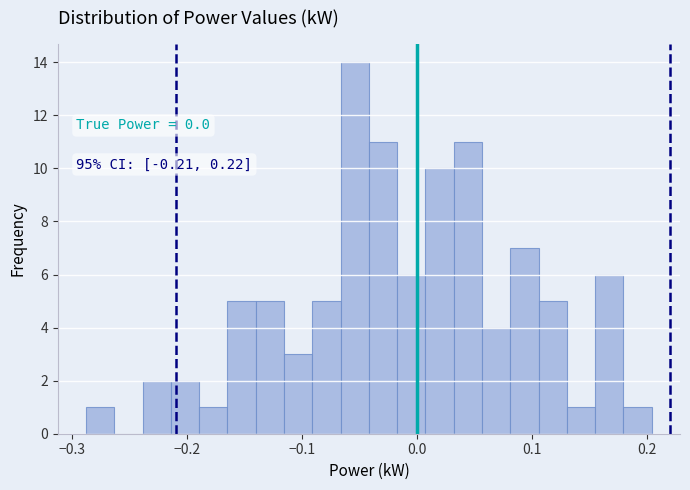

Read against the x-axis, roughly where is the centre of the tallest bar?

-0.05